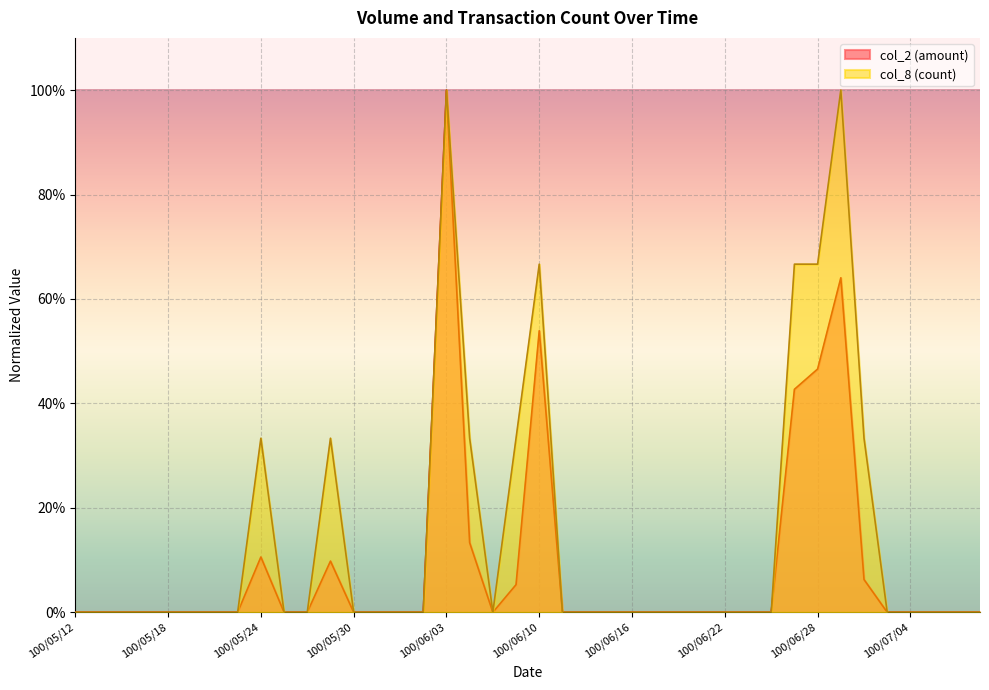

How many lines are shown in the chart?

2